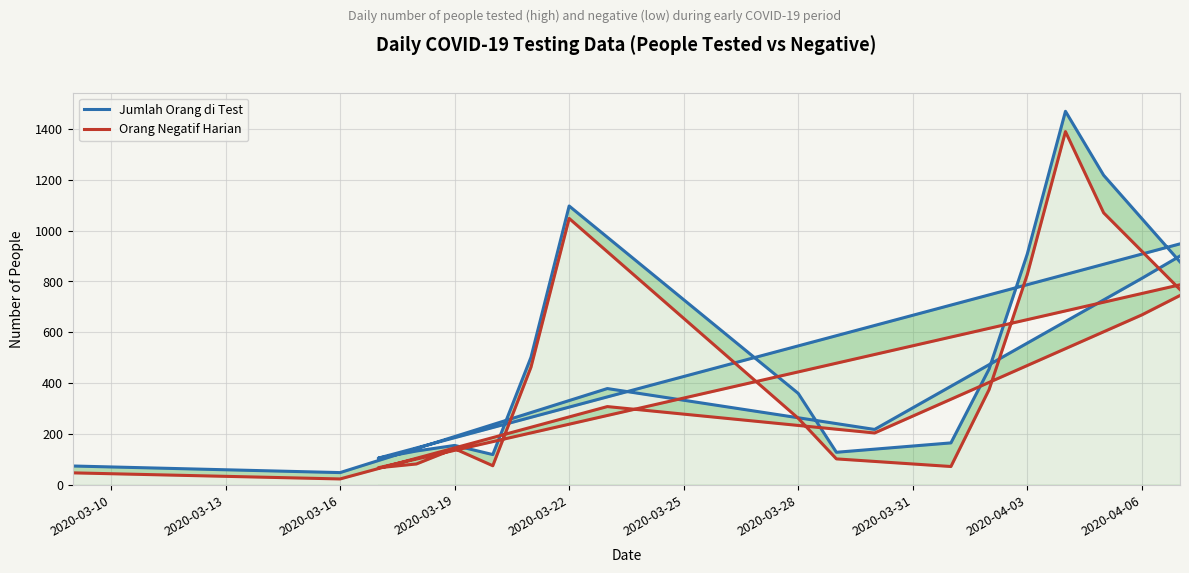

Rank the series by their maximum value, from lowest to highest.

Orang Negatif Harian, Jumlah Orang di Test